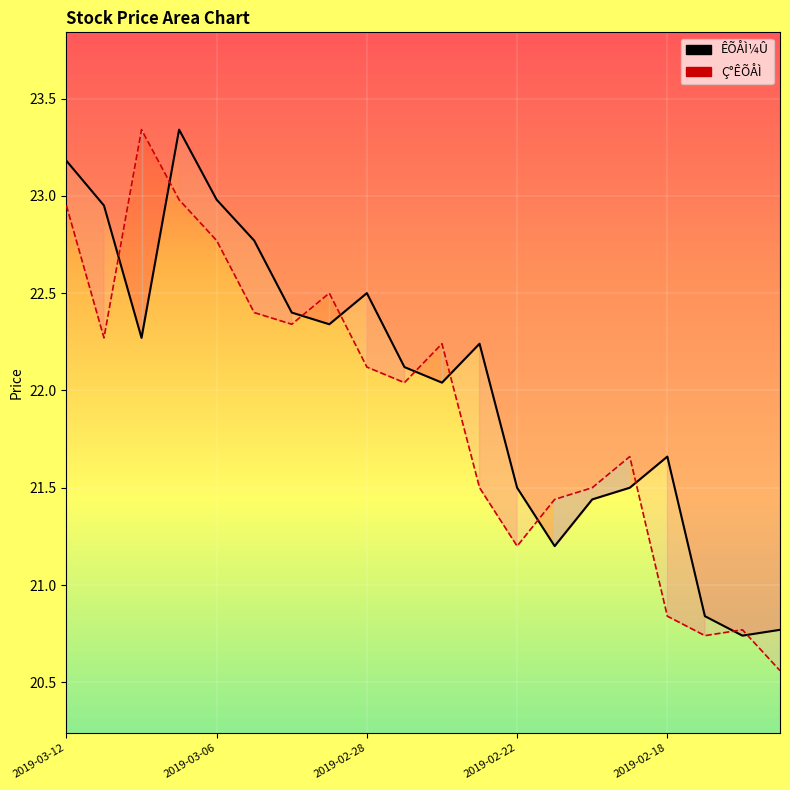

What is the difference between the ÊÕÅÌ¼Û values at 2019-03-06 and 17?

2.1